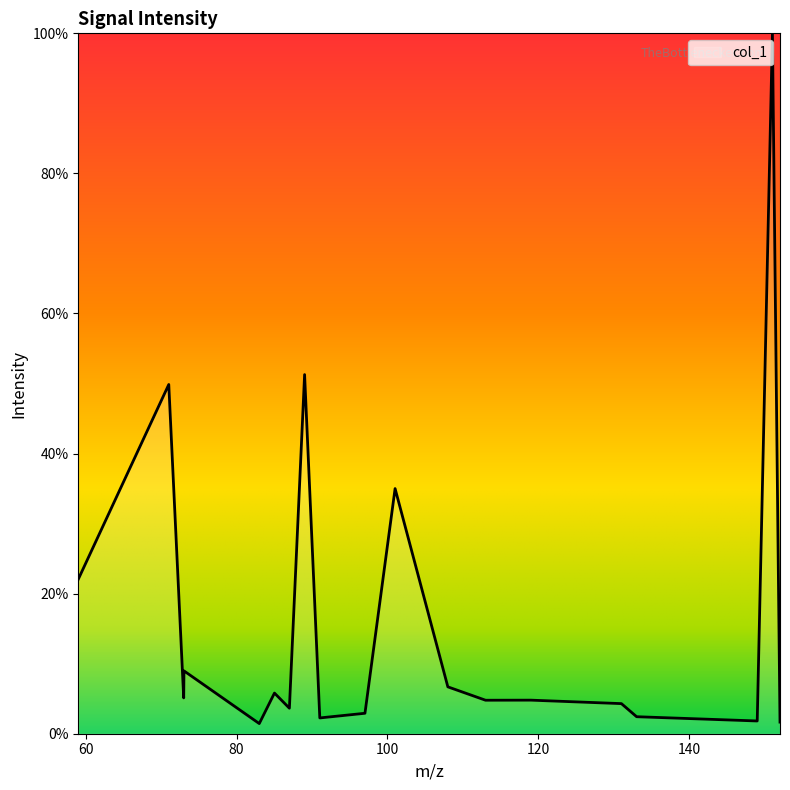

What is the maximum value shown in the chart?

100.0